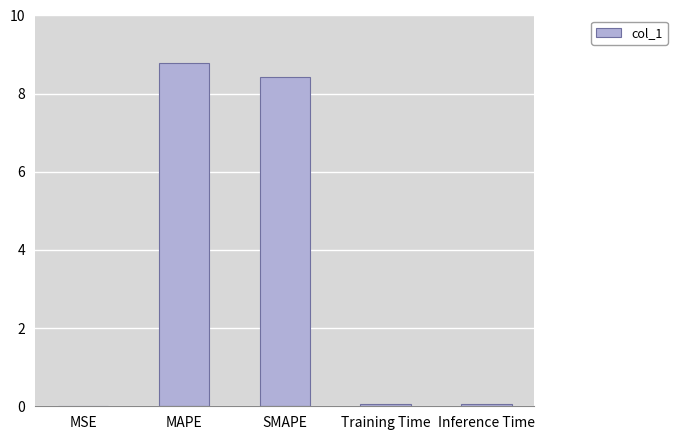

Between Inference Time and MAPE, which is larger?

MAPE